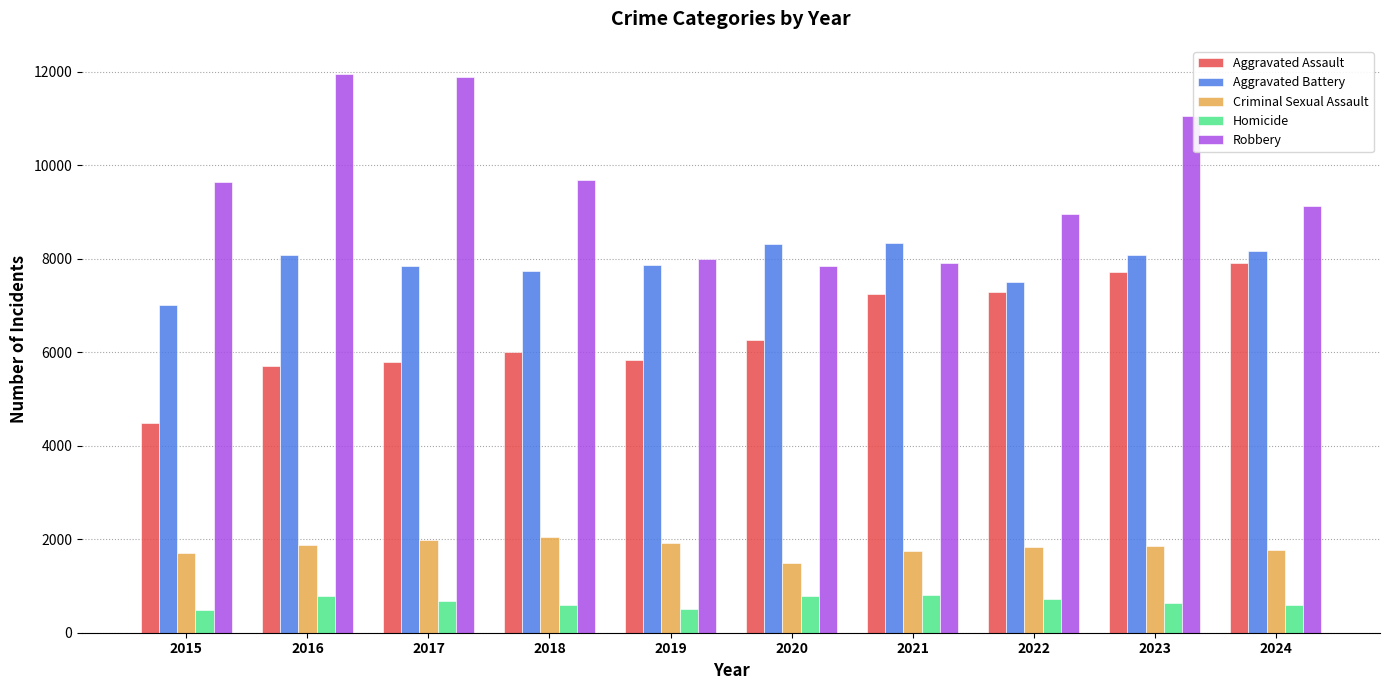

What is the value of the Aggravated Battery bar at the 6th from the left?

8320